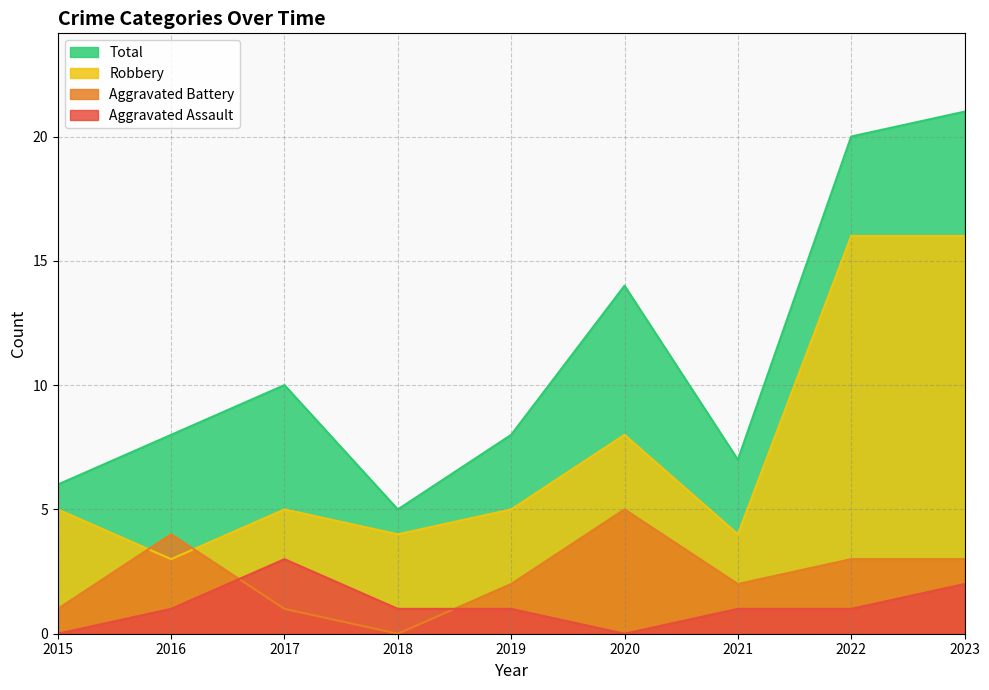

What is the average value of the Aggravated Battery series?

2